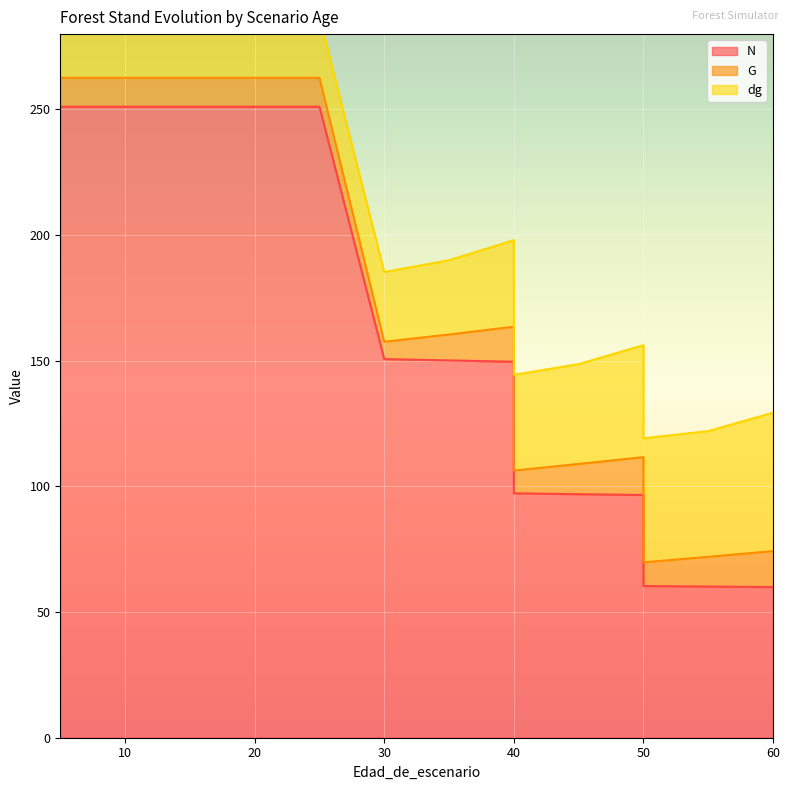

The value of G at 20 is 3.3. True or false?

False